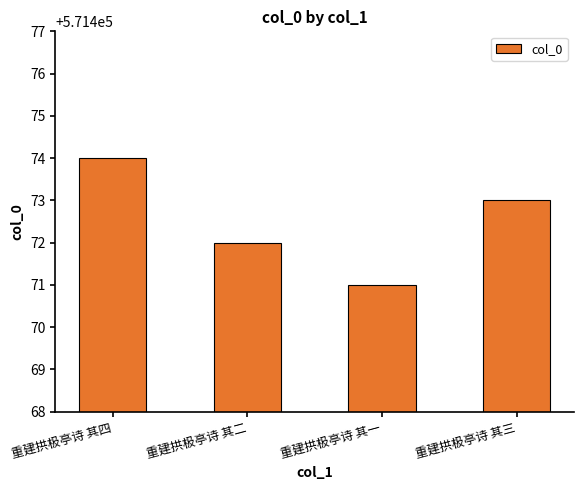

The chart shows a value of 571474 at 重建拱极亭诗 其四. True or false?

True